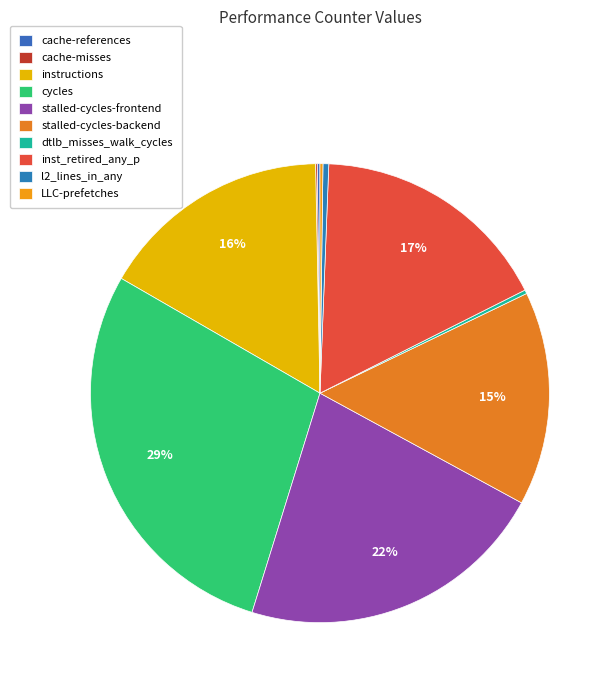

How many slices are in this pie chart?

10